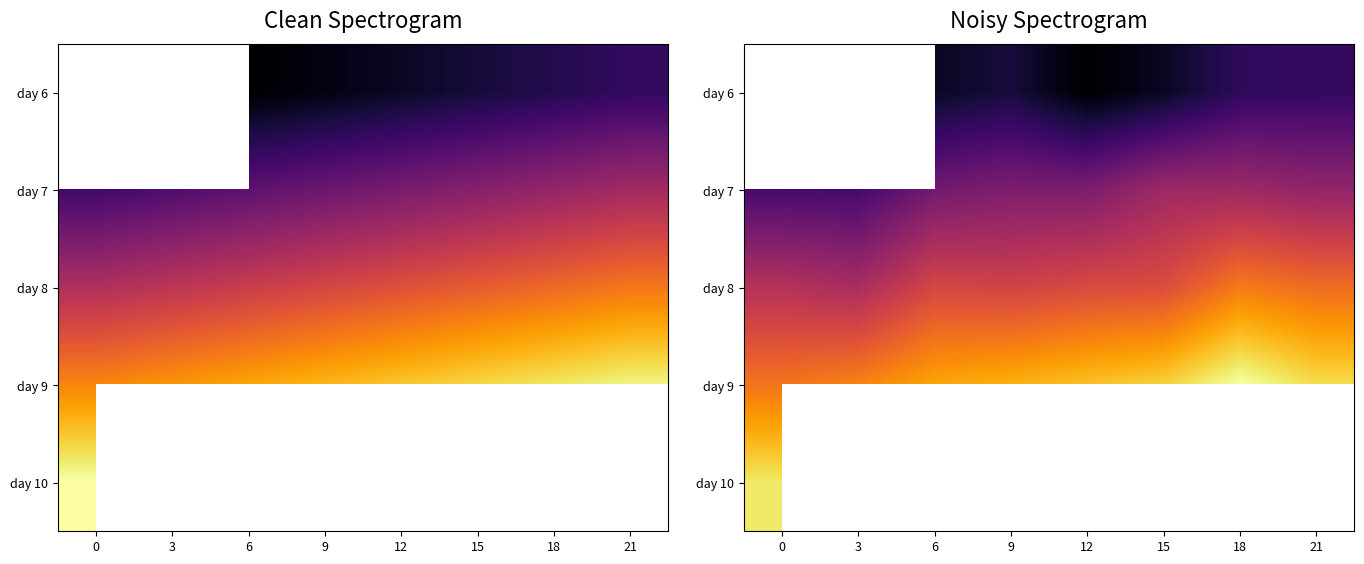

List the series in order of their overall mean, lowest first.

day 6, day 7, day 8, day 9, day 10